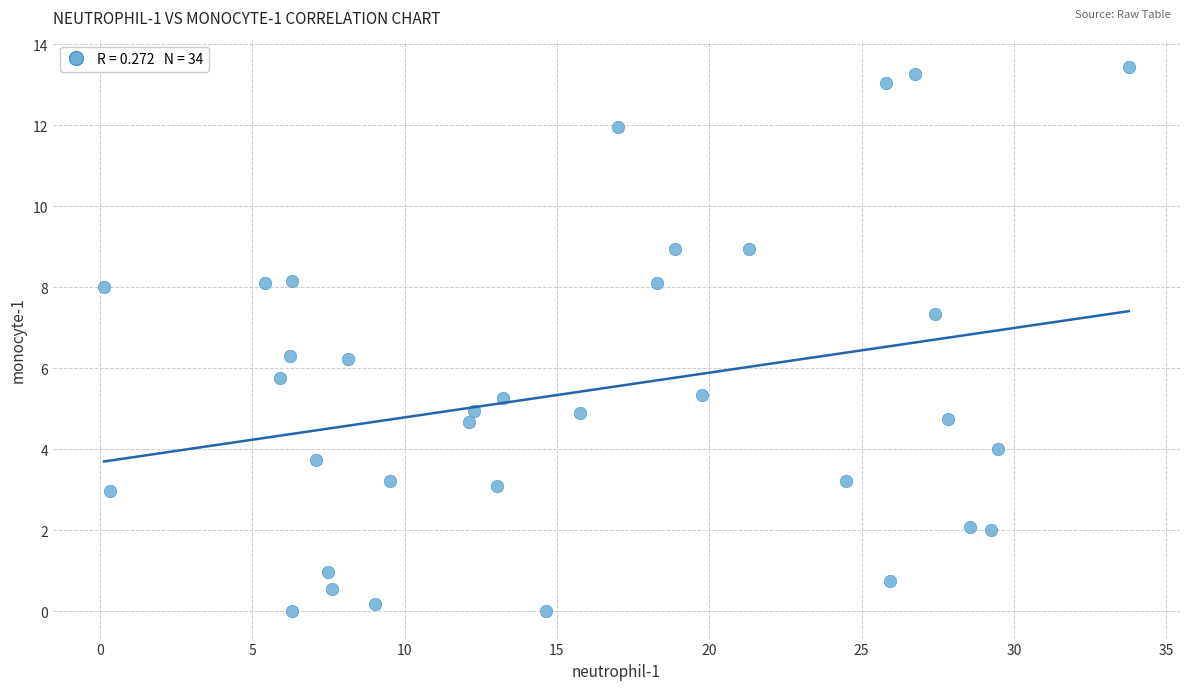

What is the range of Y values (max minus min)?

13.4